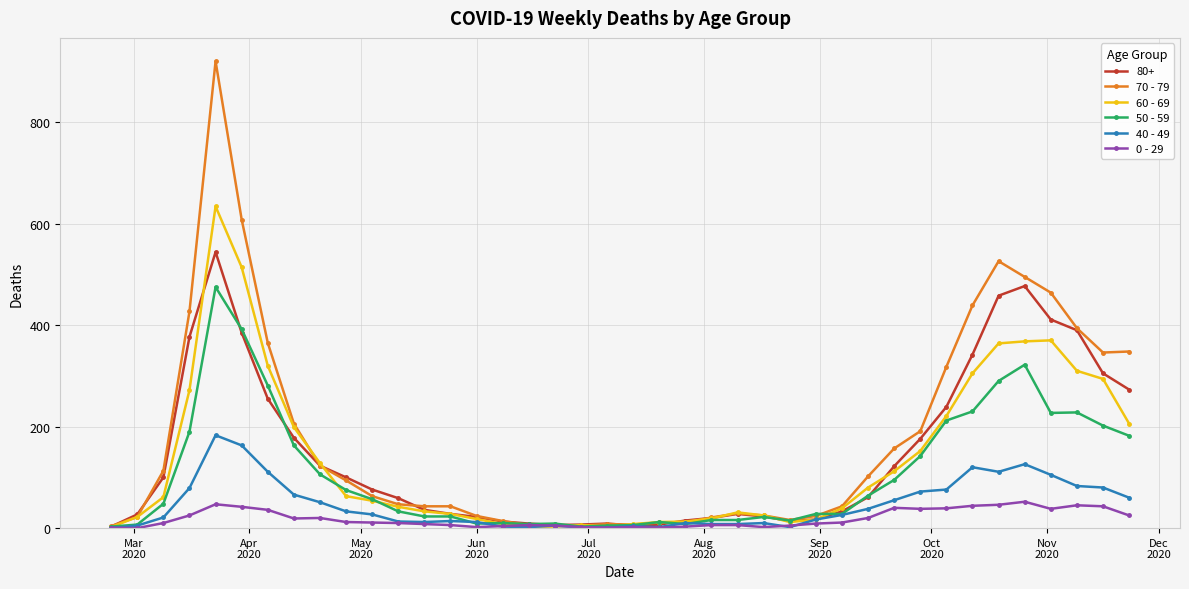

True or false: 40 - 49 has more than 2 interior local peaks.

True